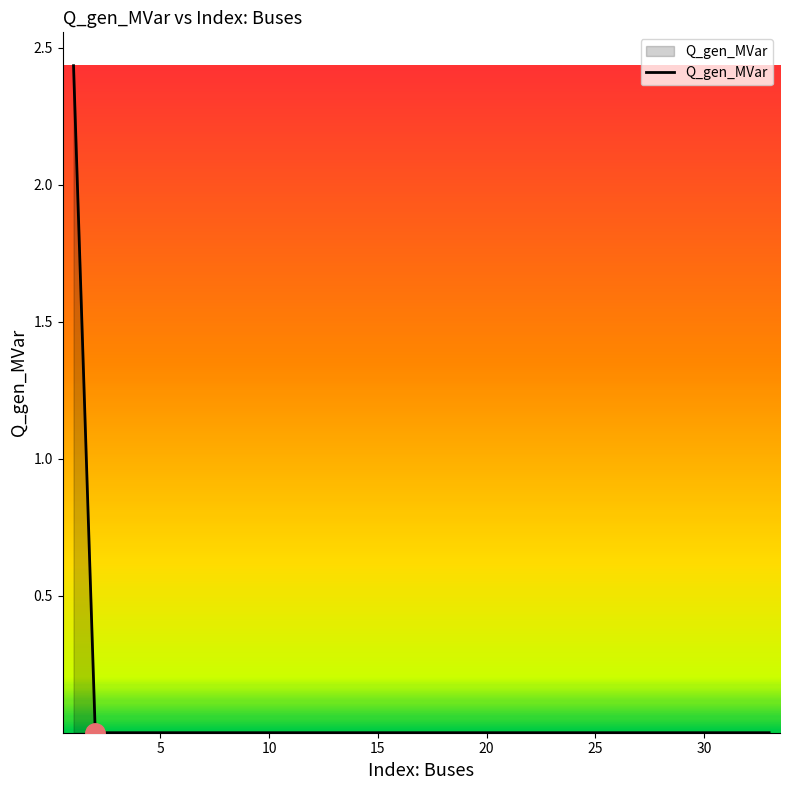

What is the sum of all values?

2.4